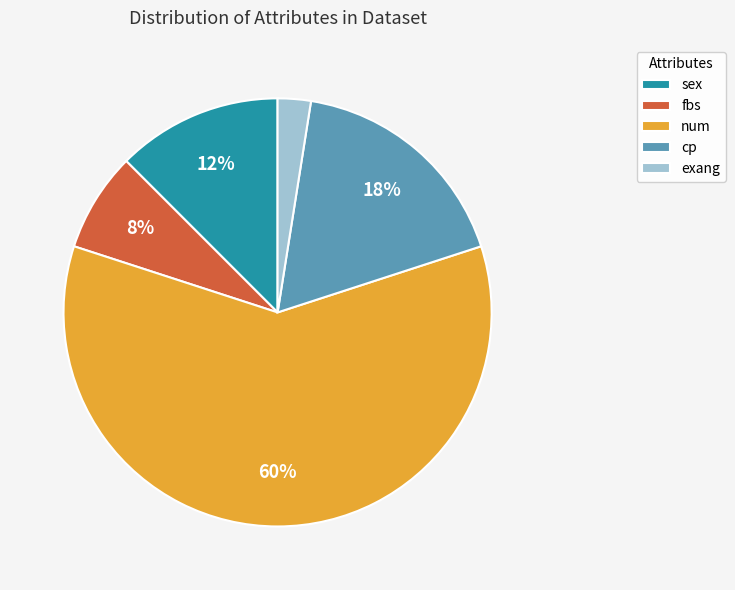

Between sex and num, which is larger?

num